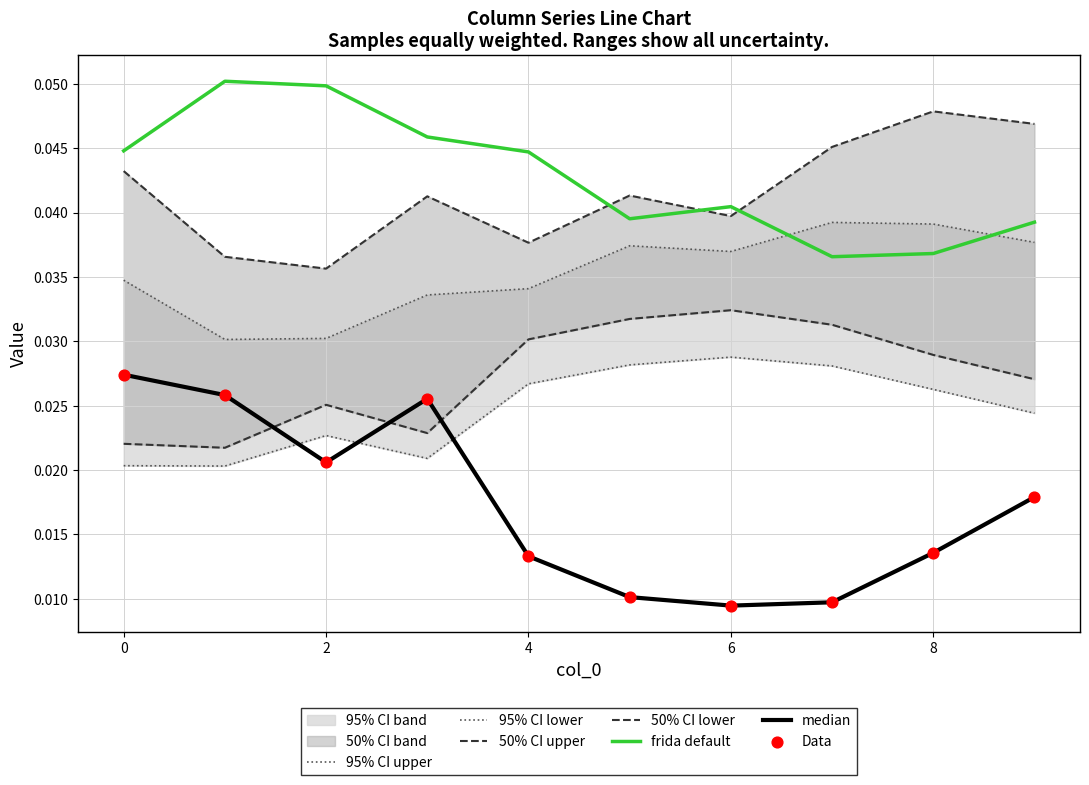

The frida default series shows 0.1 at 2. True or false?

False